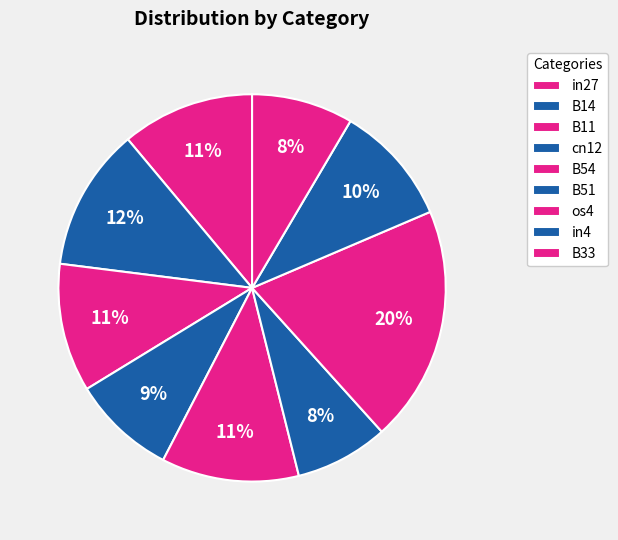

How many segments does this pie chart have?

9